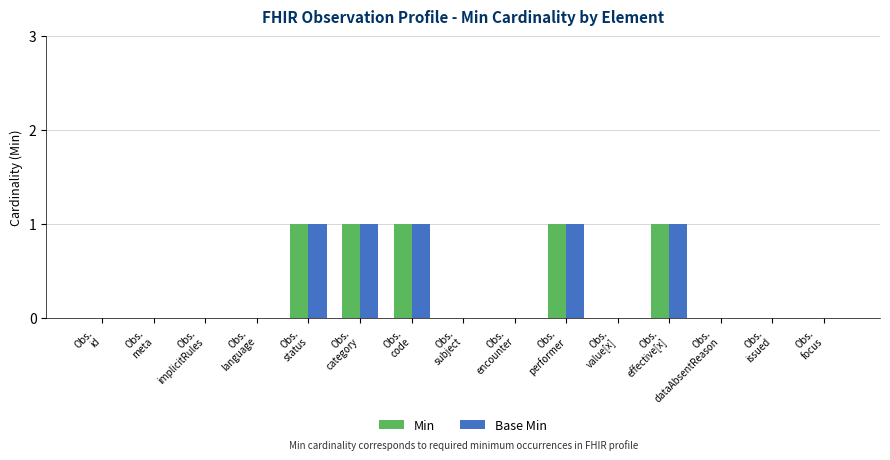

Count the Base Min values in the range 0 to 1.

15